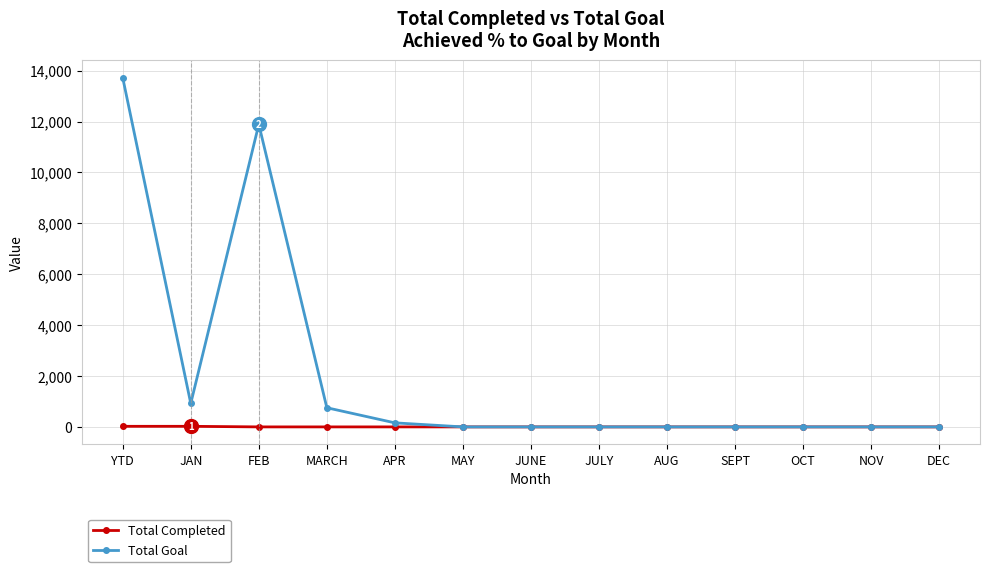

How many values in the Total Completed series exceed 0?

2